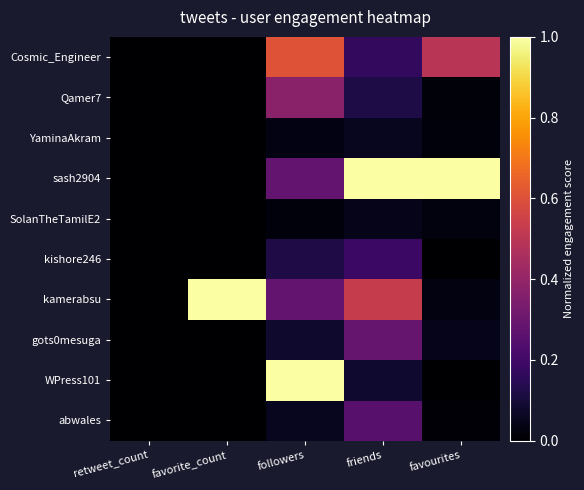

Count the number of data series in this chart.

10